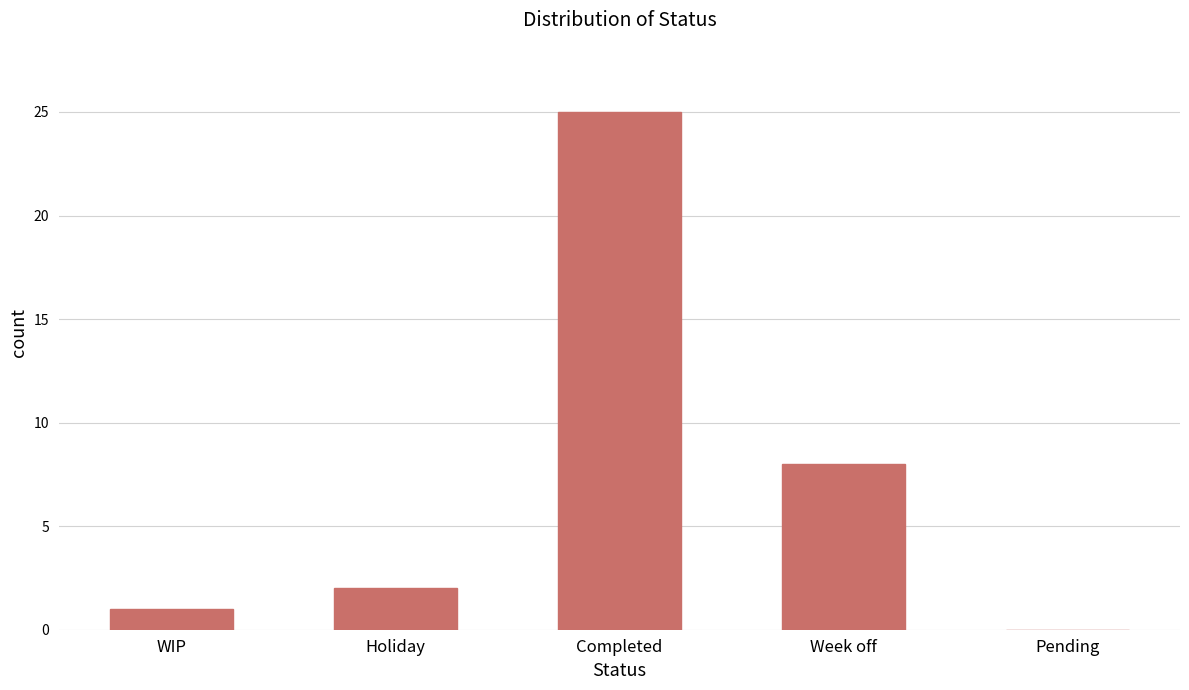

Are the bars horizontal?

No